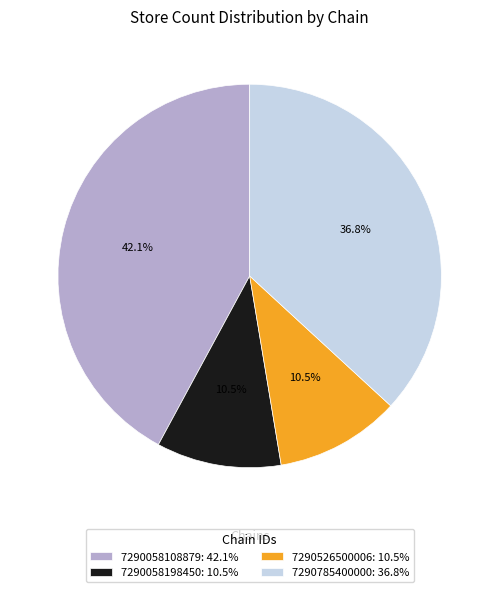

Count the number of slices in the pie.

4